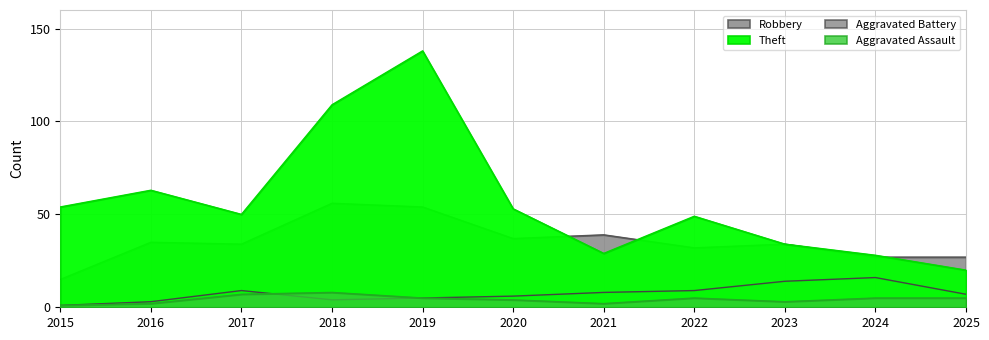

How many intersections are there between Theft and Robbery?

3